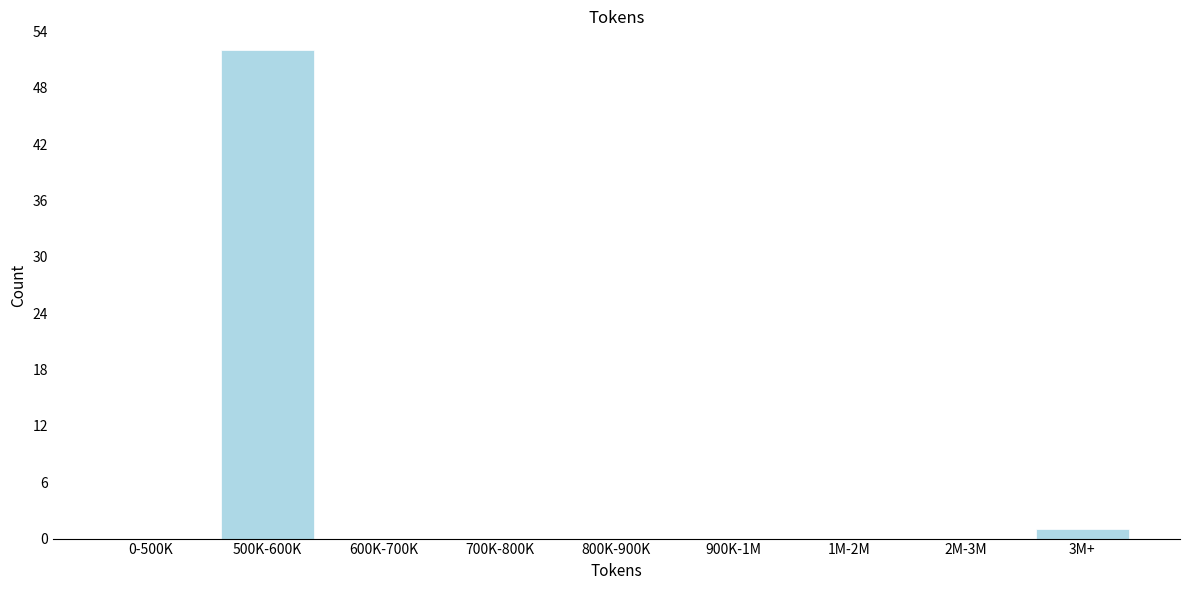

Reading left to right, transcribe all the data shown in this chart.

0-500K=0	500K-600K=52	600K-700K=0	700K-800K=0	800K-900K=0	900K-1M=0	1M-2M=0	2M-3M=0	3M+=1